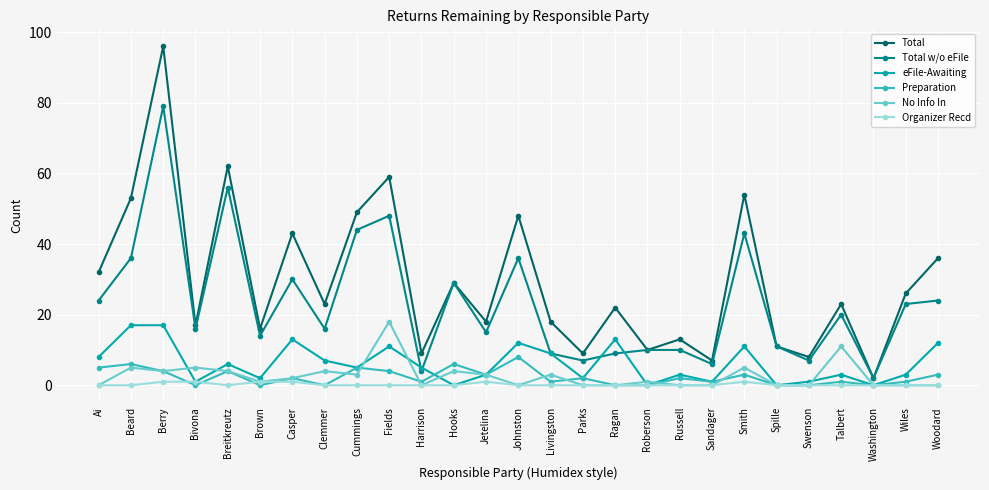

At which label does Total w/o eFile first exceed 16?

Ai